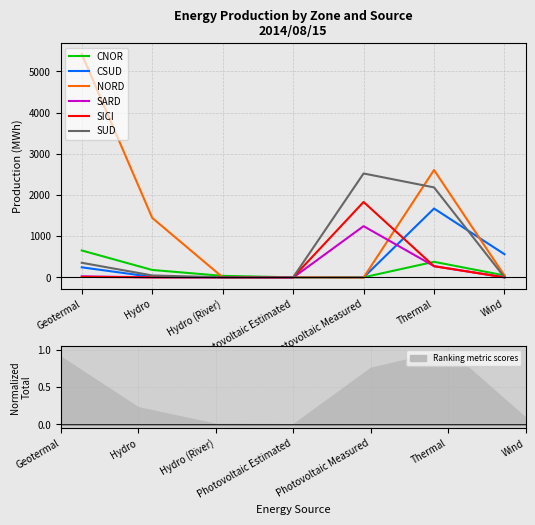

How many intersections are there between NORD and CSUD?

2